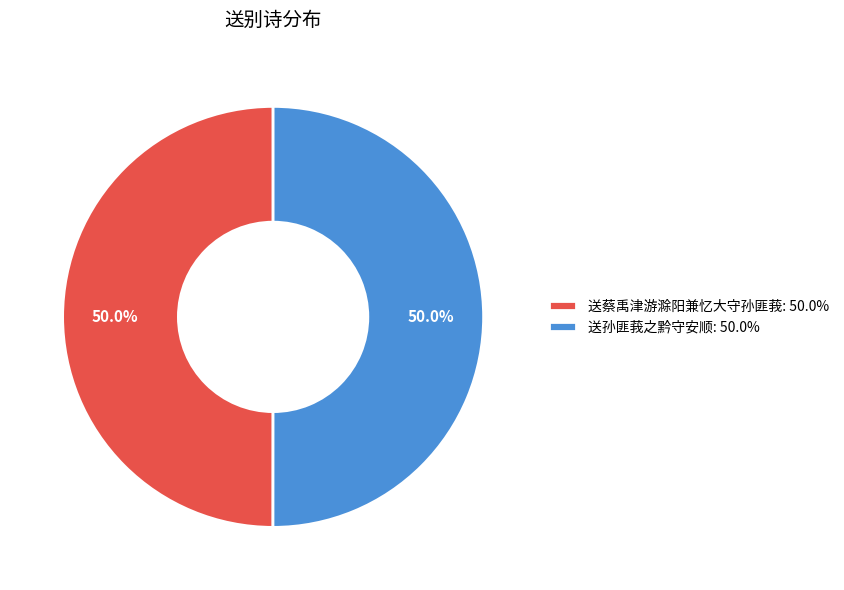

What is the ratio of the value at 送孙匪莪之黔守安顺: 50.0% to the value at 送蔡禹津游滁阳兼忆大守孙匪莪: 50.0%?

1.0